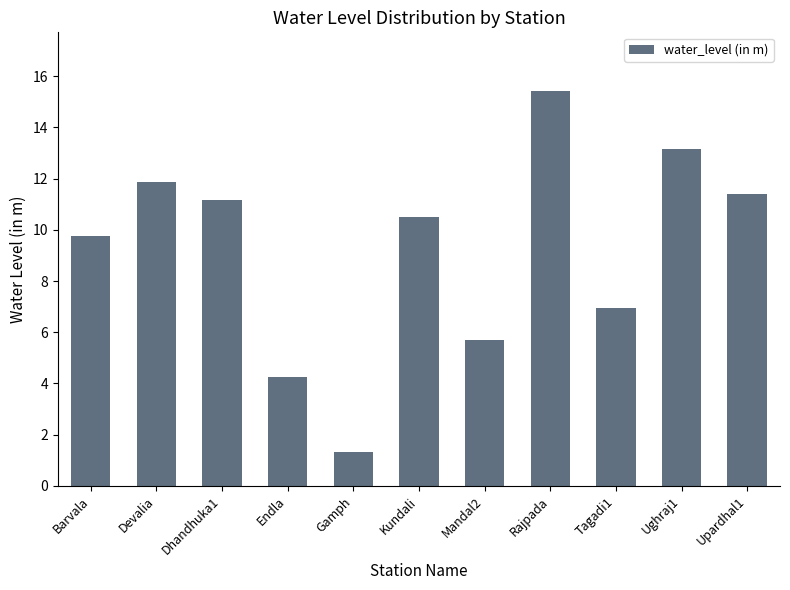

Which category has the highest value across all series?

Rajpada